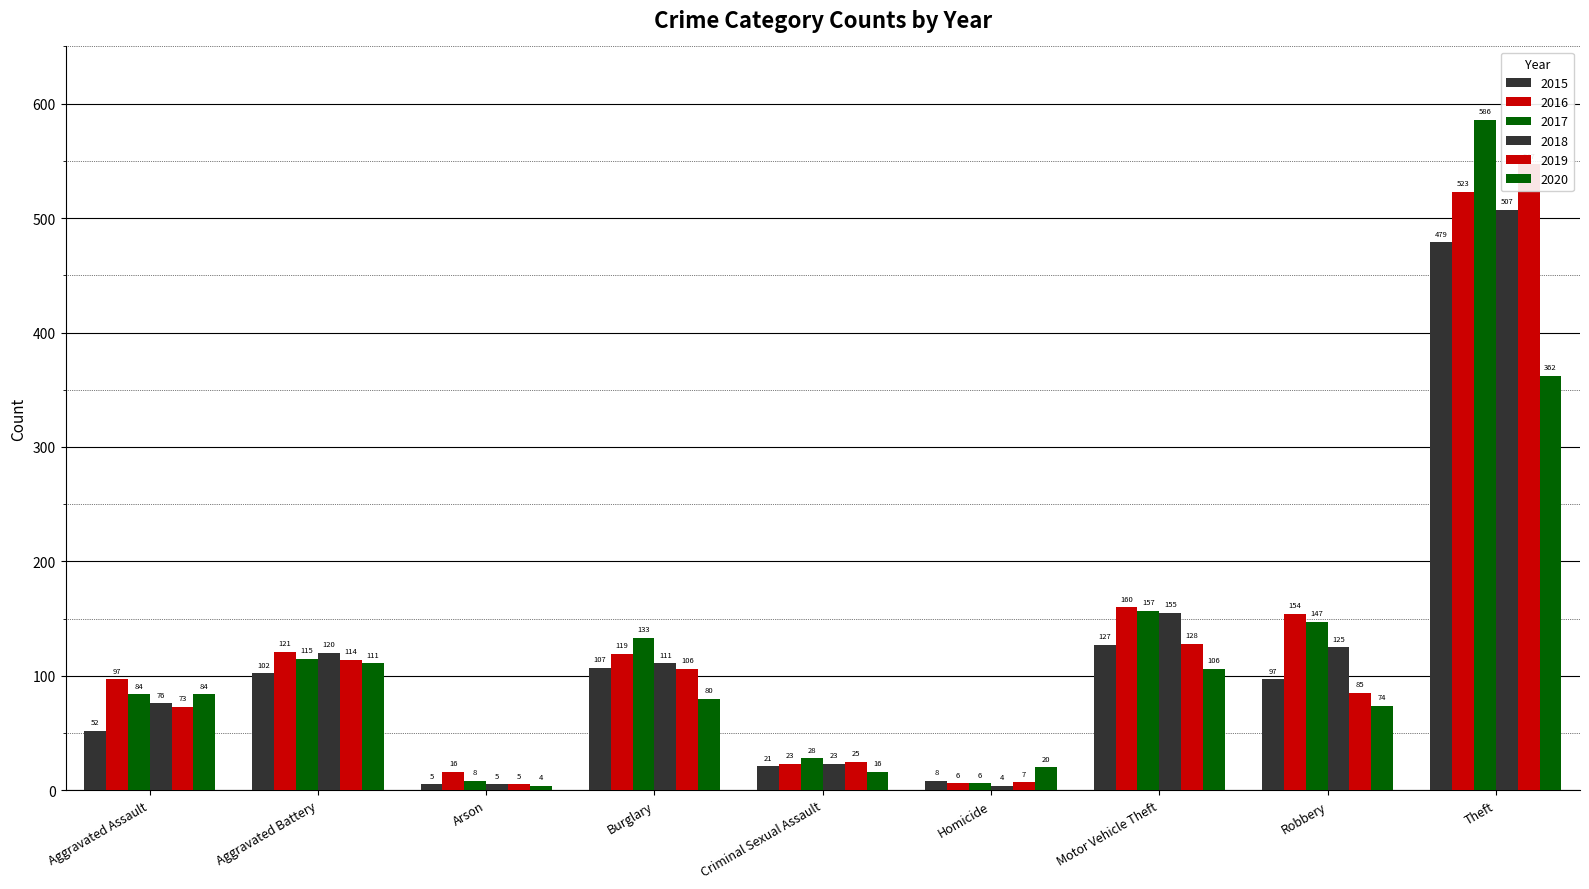

What is the label of the 7th bar from the right?

Arson